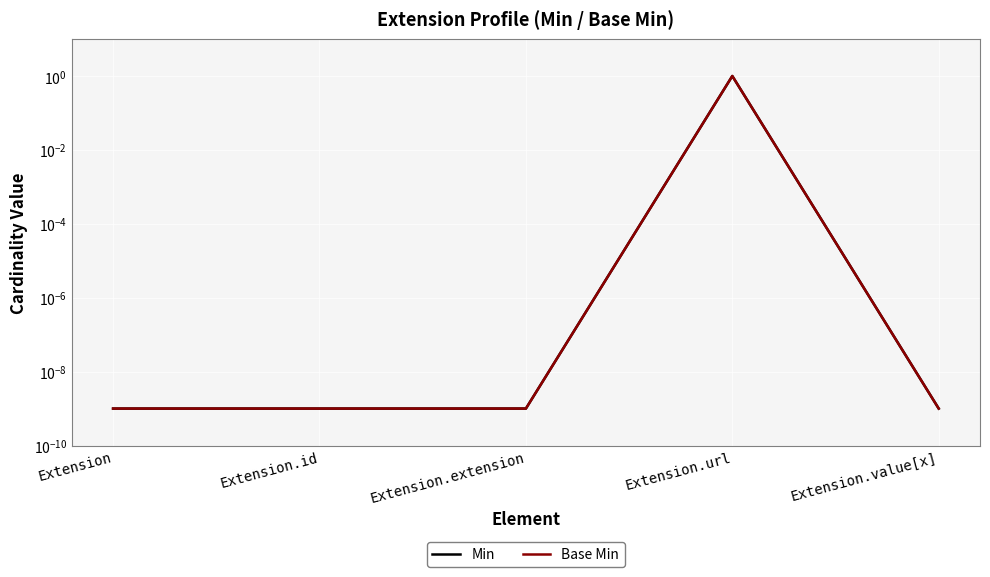

True or false: Base Min and Min intersect in this chart.

False